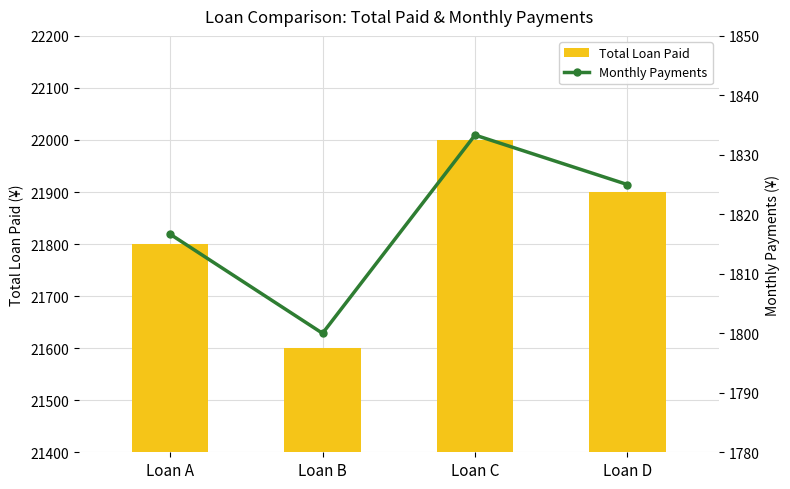

At which category is the sum across all series the highest?

Loan C